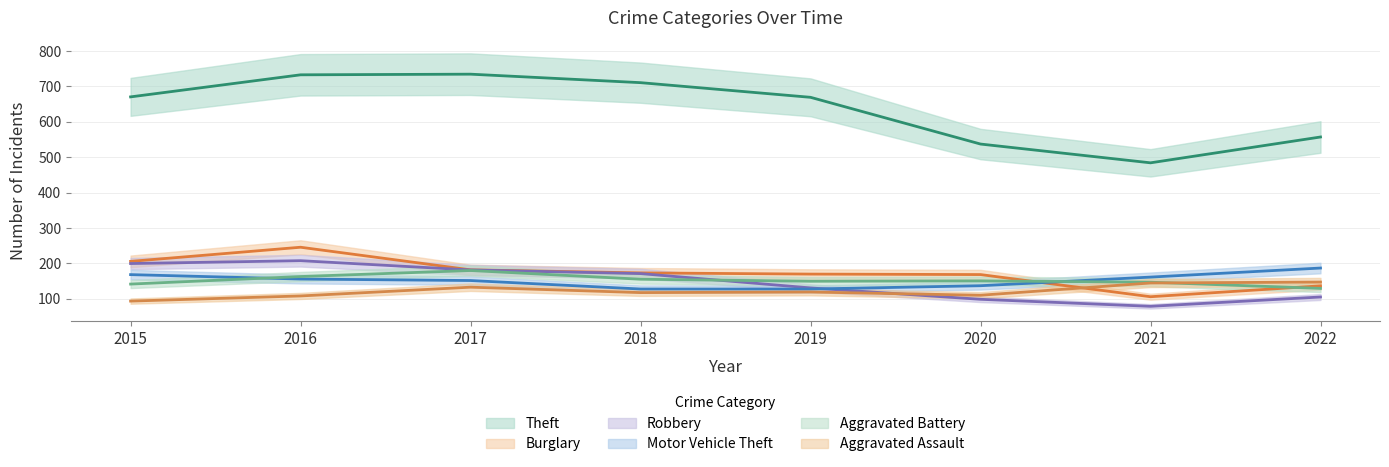

True or false: Theft and Robbery intersect in this chart.

False